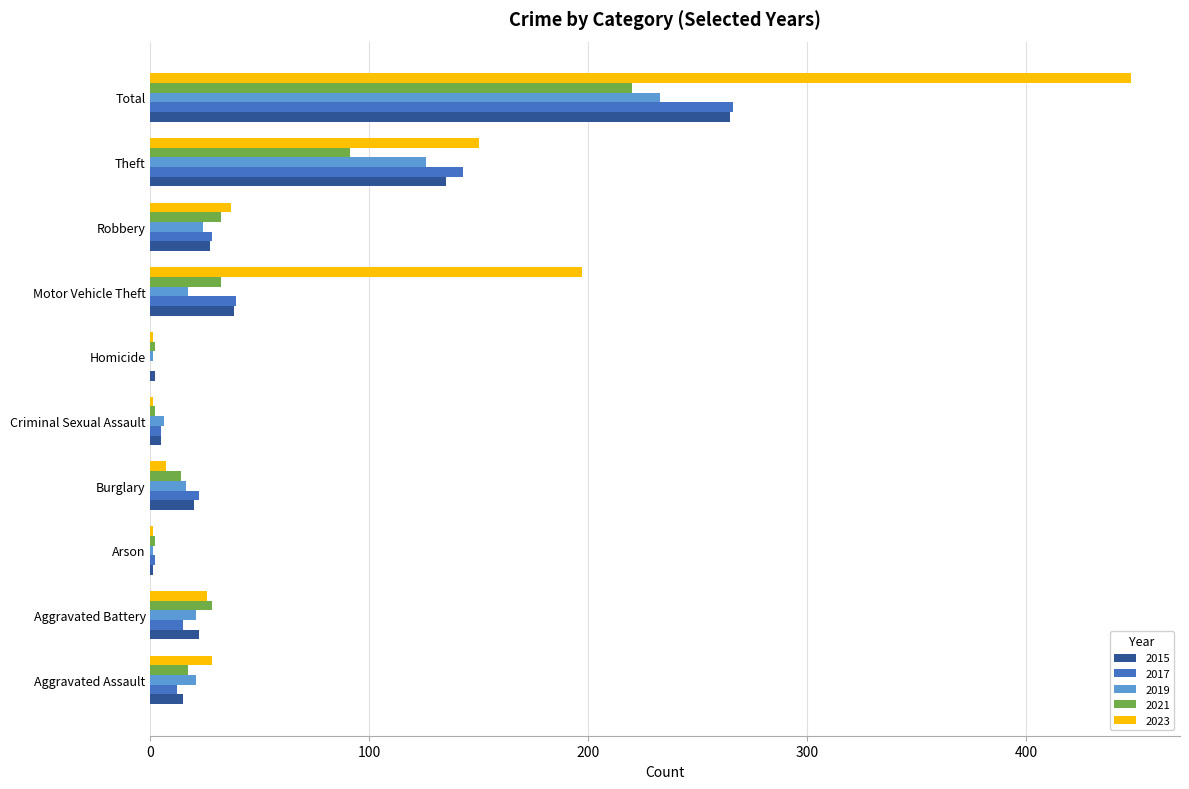

What is the sum of all 2015 values?

530